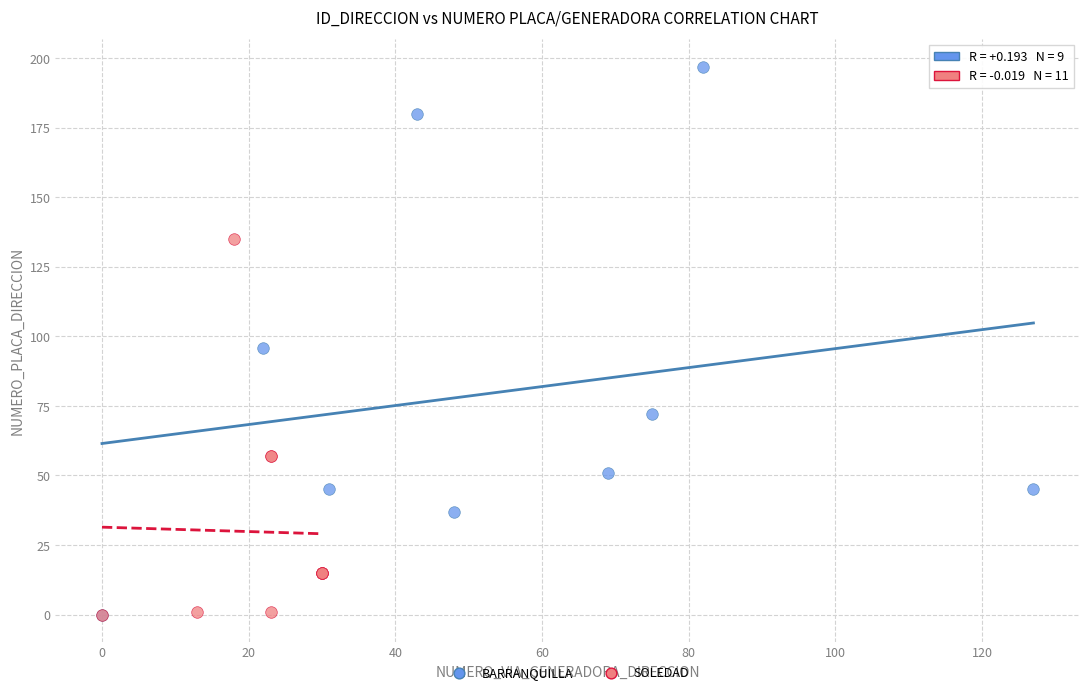

Which series reaches the maximum Y coordinate?

BARRANQUILLA